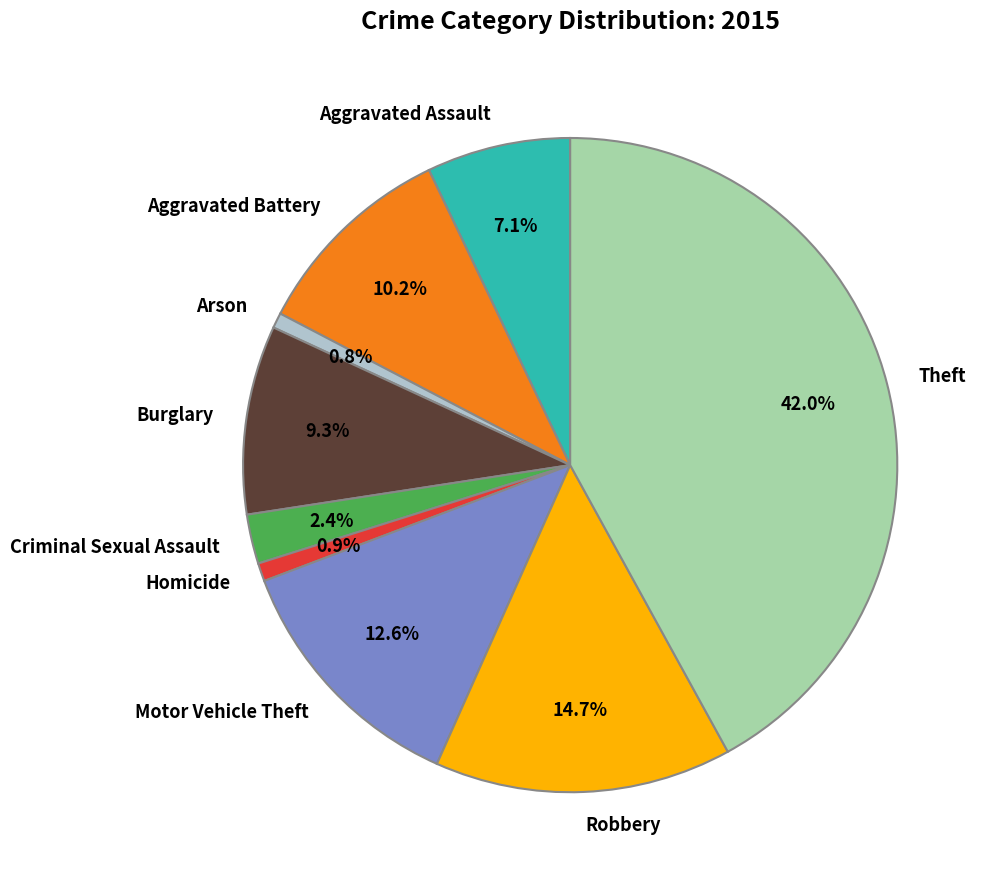

Does any single category account for the majority?

No